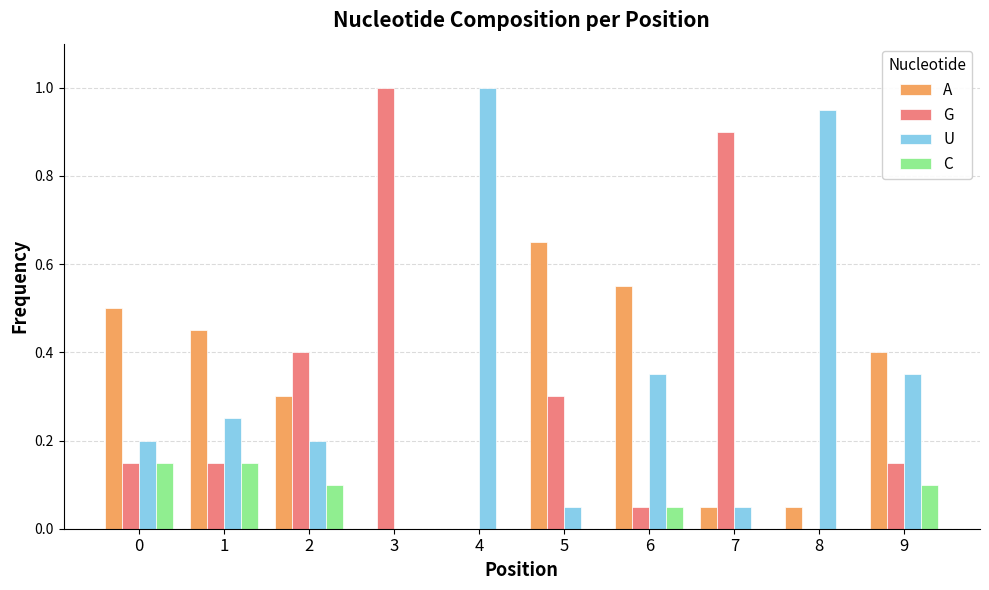

At which label does A reach its peak?

5